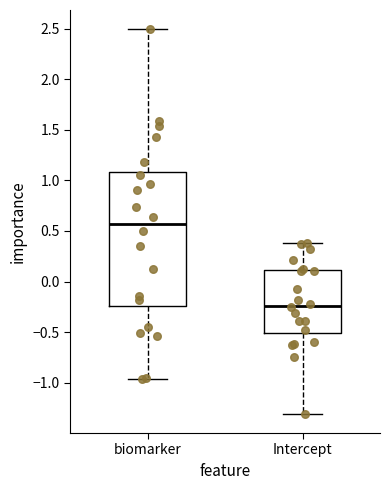

Where is the lower edge of the box for biomarker on the y-axis? The values are not printed on the chart, so give them approximately, as read against the axis.

-0.25